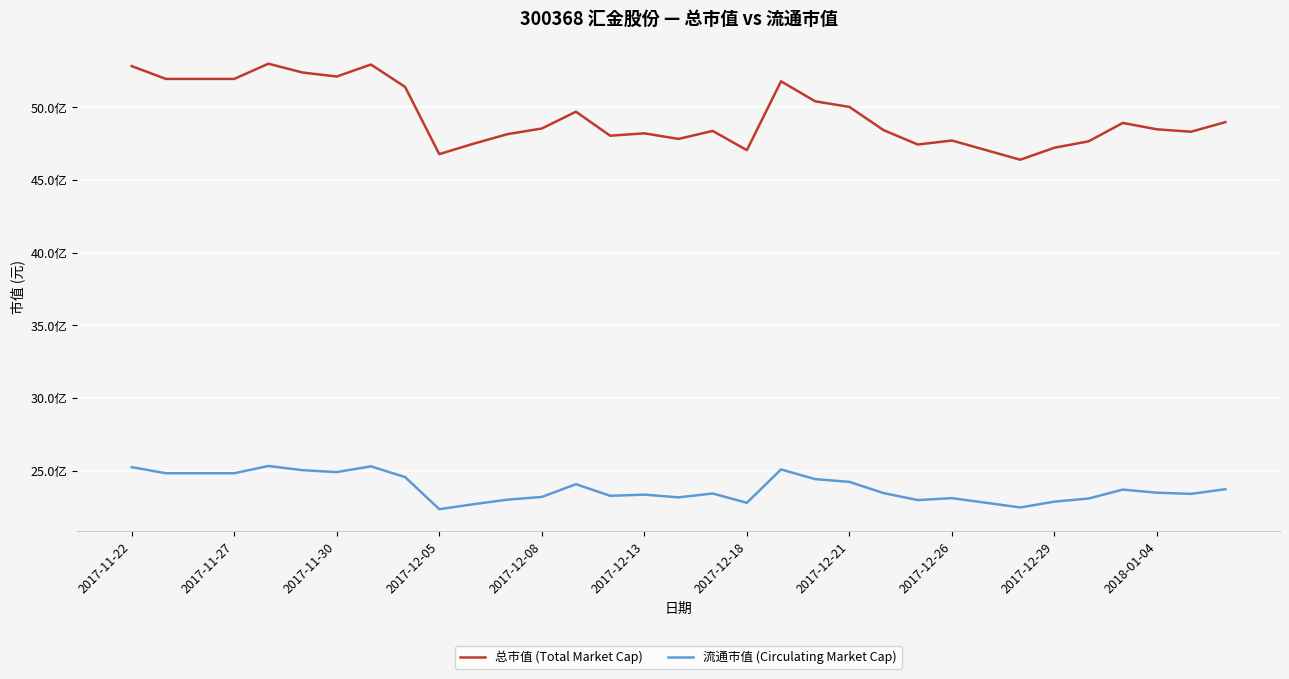

Rank the series by their maximum value, from highest to lowest.

总市值 (Total Market Cap), 流通市值 (Circulating Market Cap)